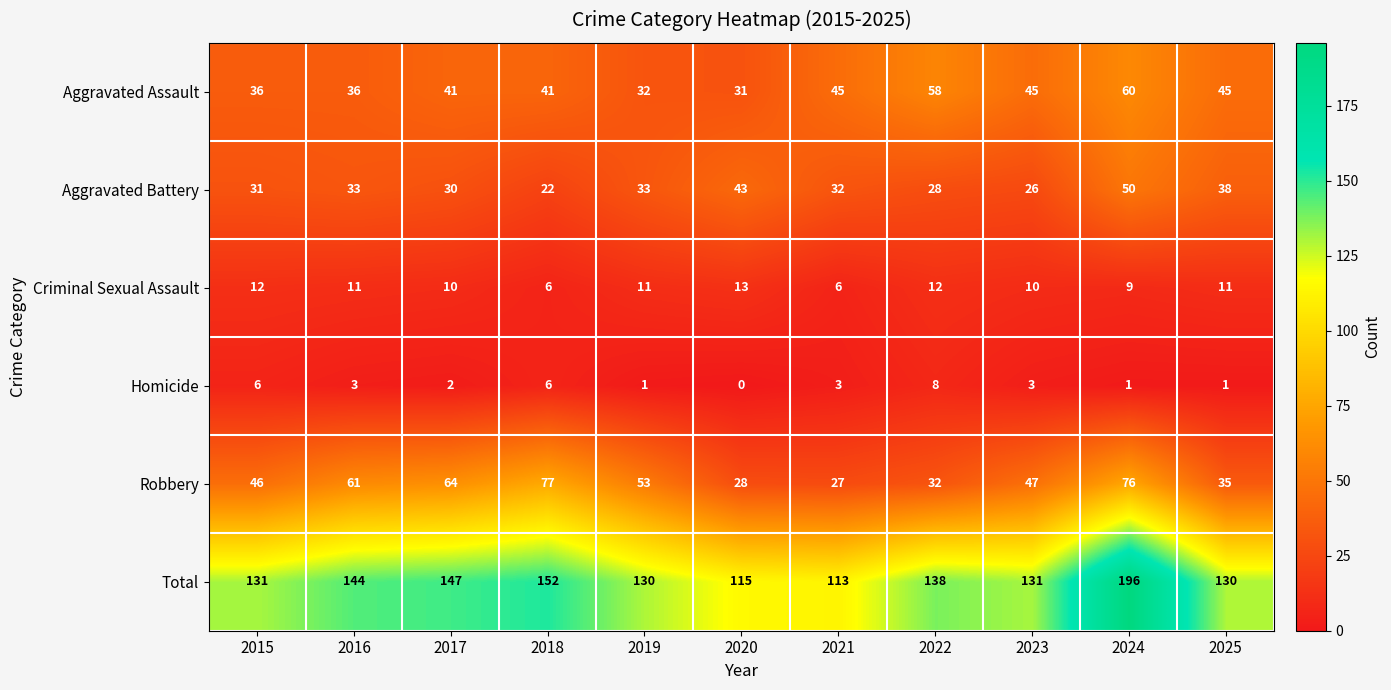

At 2016, list the series in order from smallest to largest.

Homicide, Criminal Sexual Assault, Aggravated Battery, Aggravated Assault, Robbery, Total